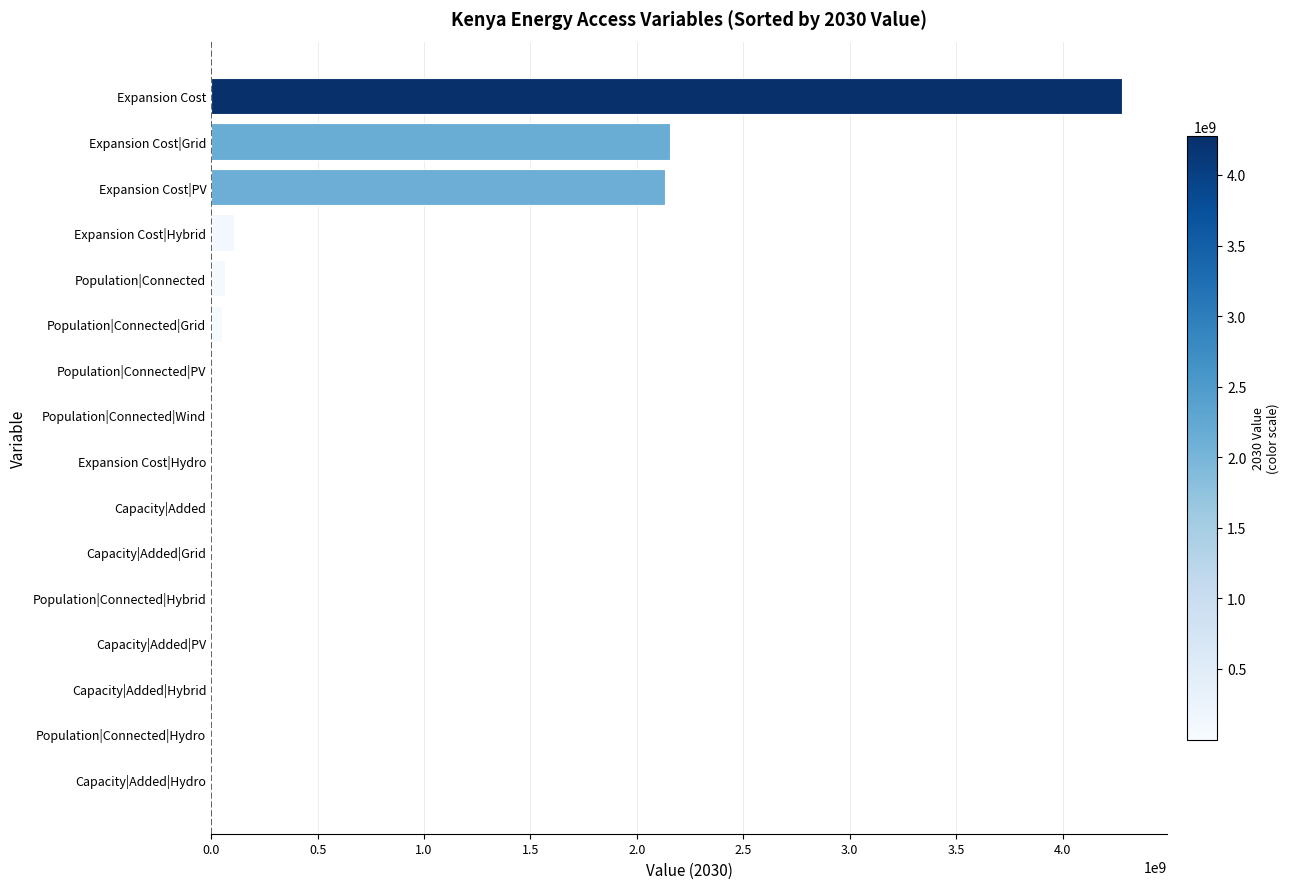

What is the maximum value shown in the chart?

4277114810